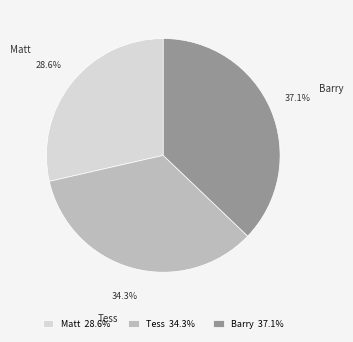

Which slice is the smallest?

Matt